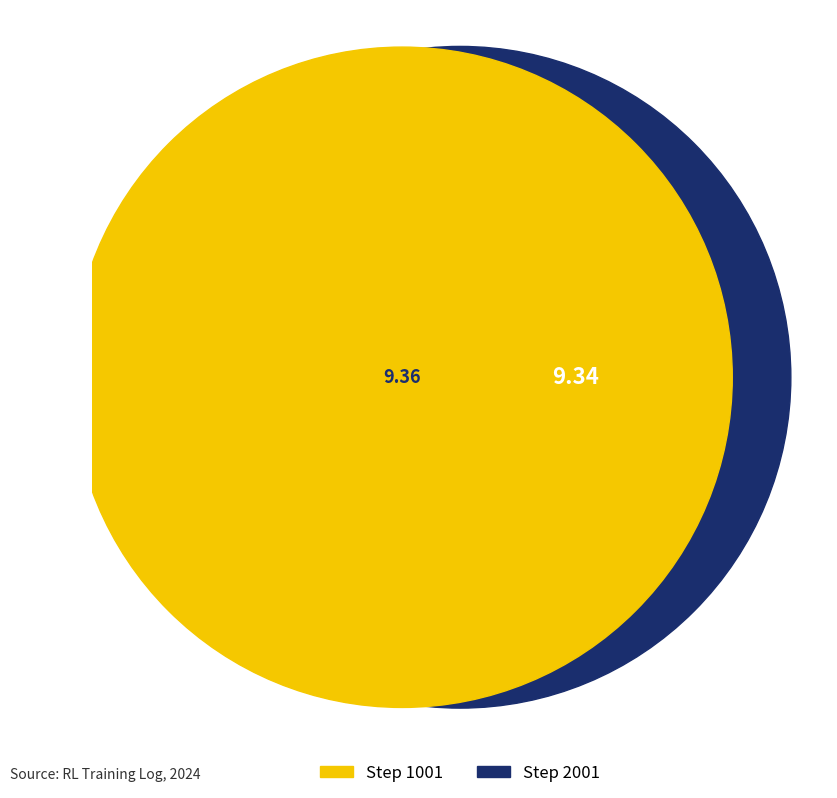

To the nearest percent, what is the combined percentage of 2001 and 1001?

100%